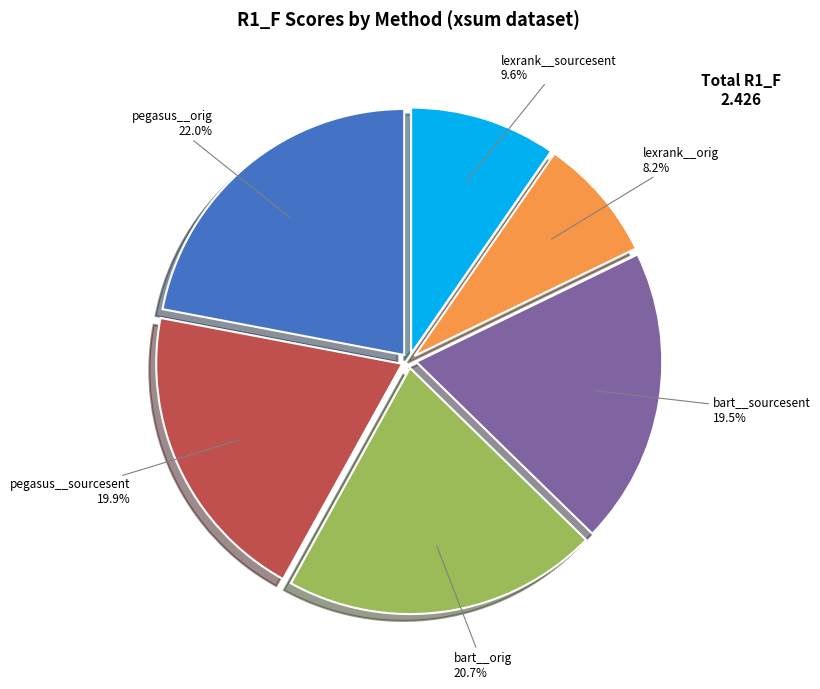

Is it true that bart__sourcesent is 25% of the pie?

False